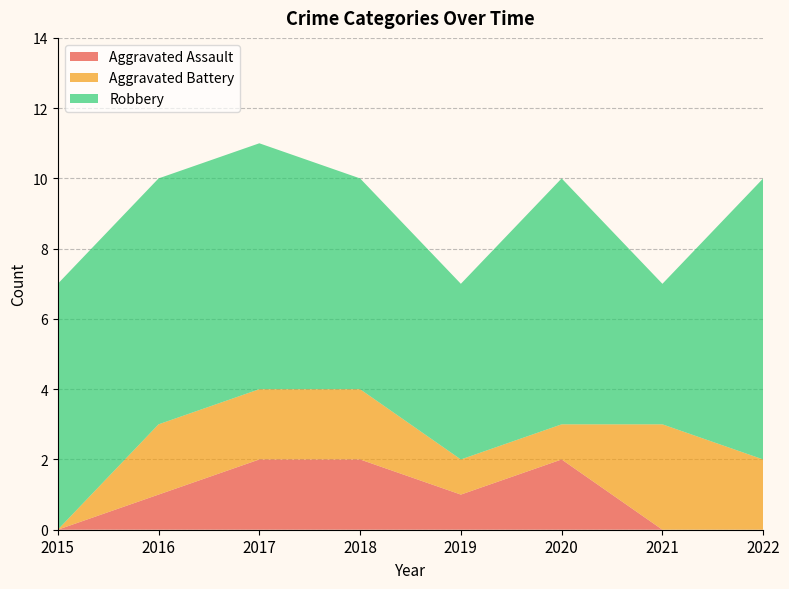

Reading left to right, transcribe all the data shown in this chart.

Aggravated Assault: 2015=0	2016=1	2017=2	2018=2	2019=1	2020=2	2021=0	2022=0
Aggravated Battery: 2015=0	2016=2	2017=2	2018=2	2019=1	2020=1	2021=3	2022=2
Robbery: 2015=7	2016=7	2017=7	2018=6	2019=5	2020=7	2021=4	2022=8